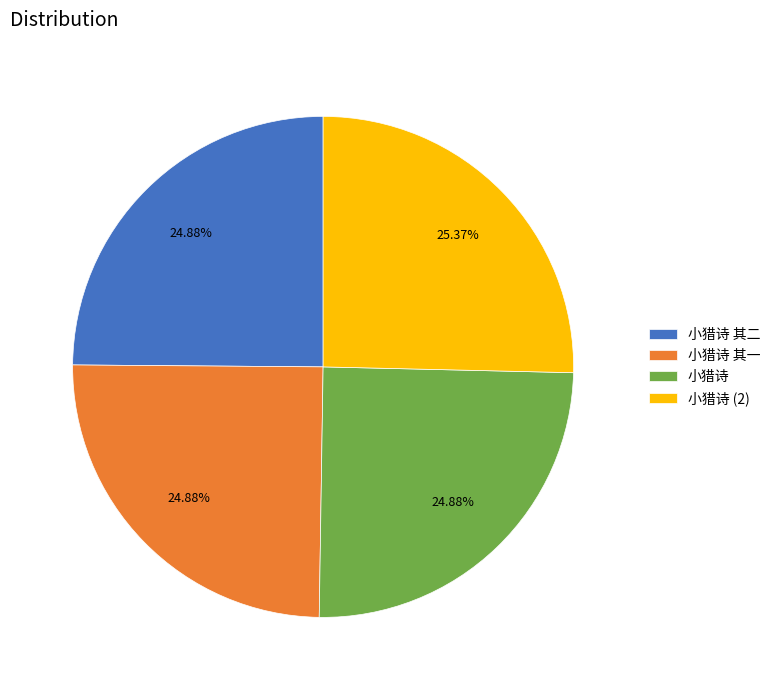

What is the total percentage of 小猎诗 其二 and 小猎诗?

49.8%